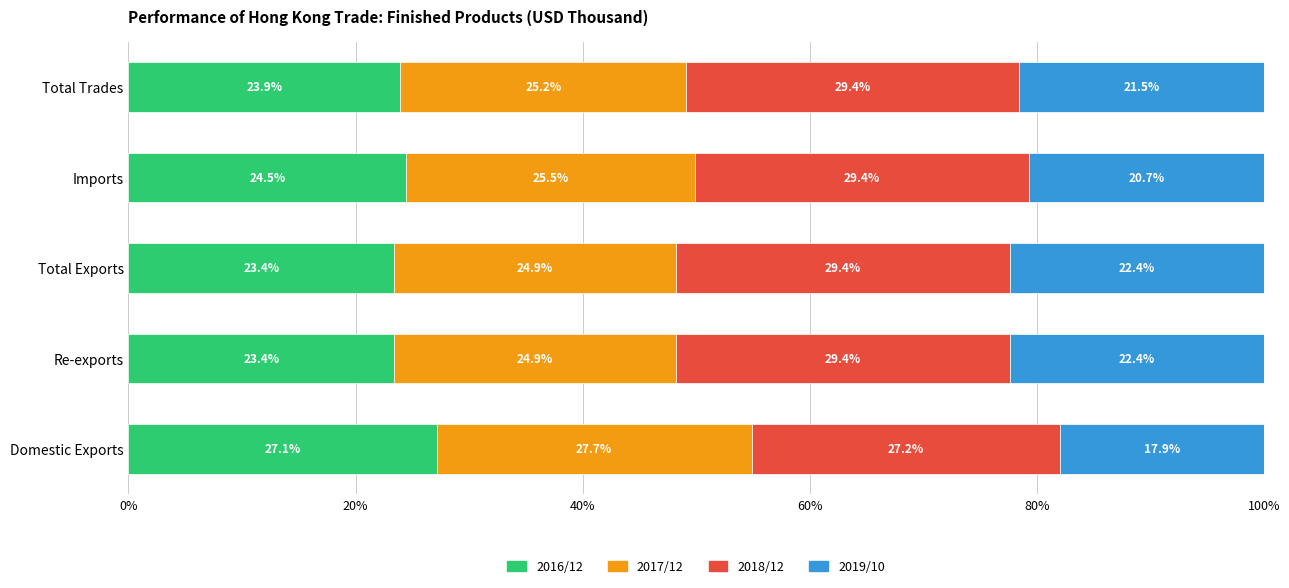

True or false: 2016/12 has a value of 10.1 at Imports.

False